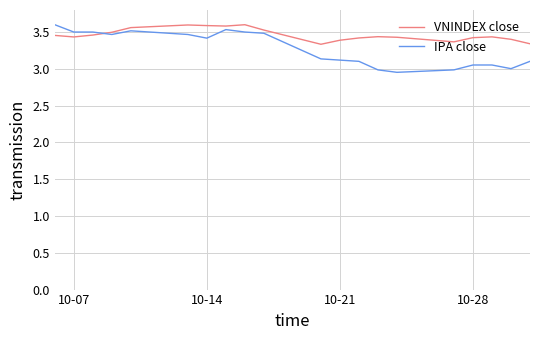

Which series has the largest total across all categories?

VNINDEX close